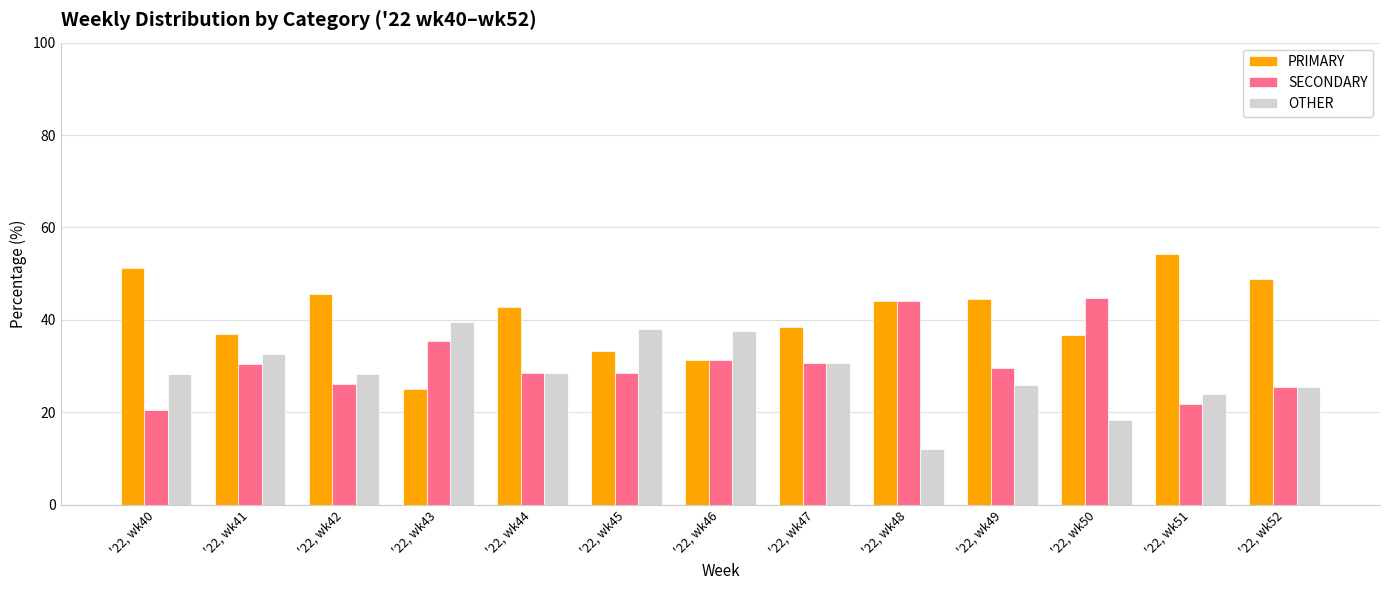

The value of OTHER at '22, wk45 is 13.1. True or false?

False